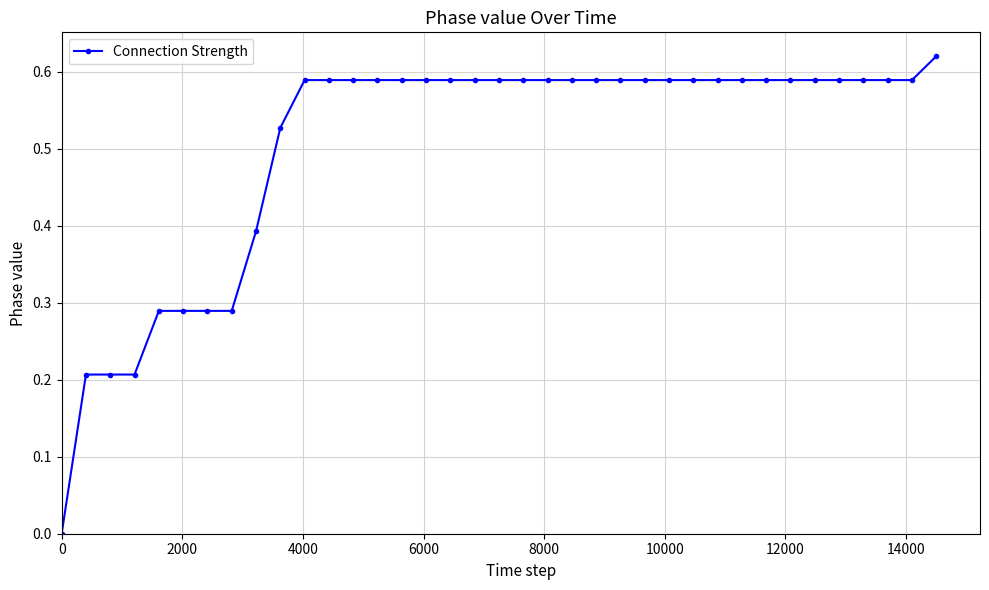

What is the sum of all values?

18.6